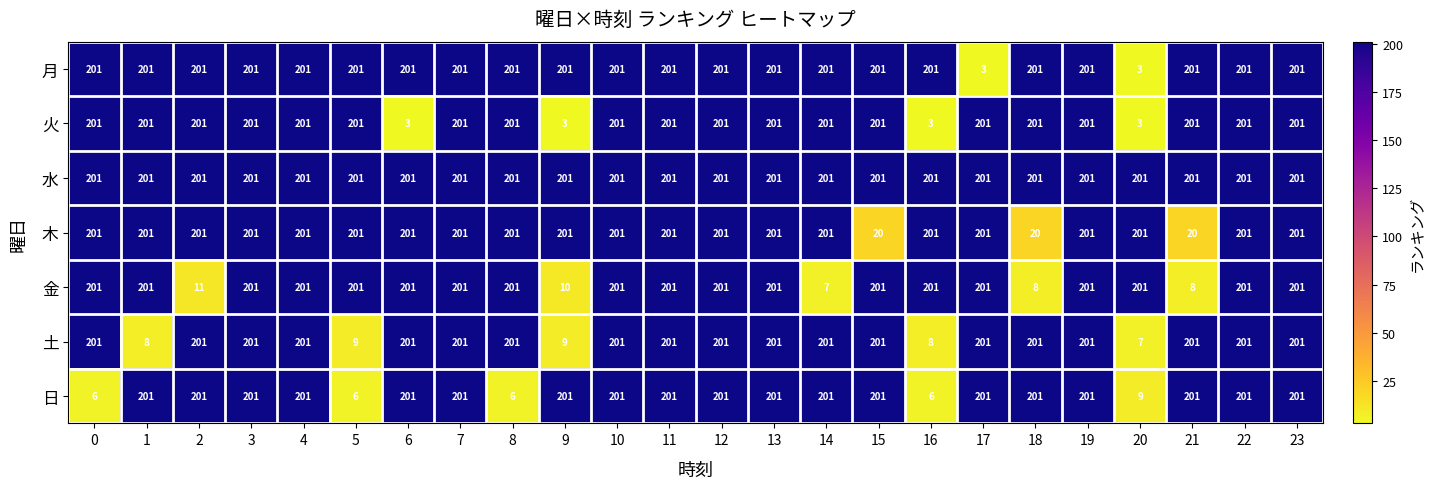

At how many categories does at least one series exceed 165?

24